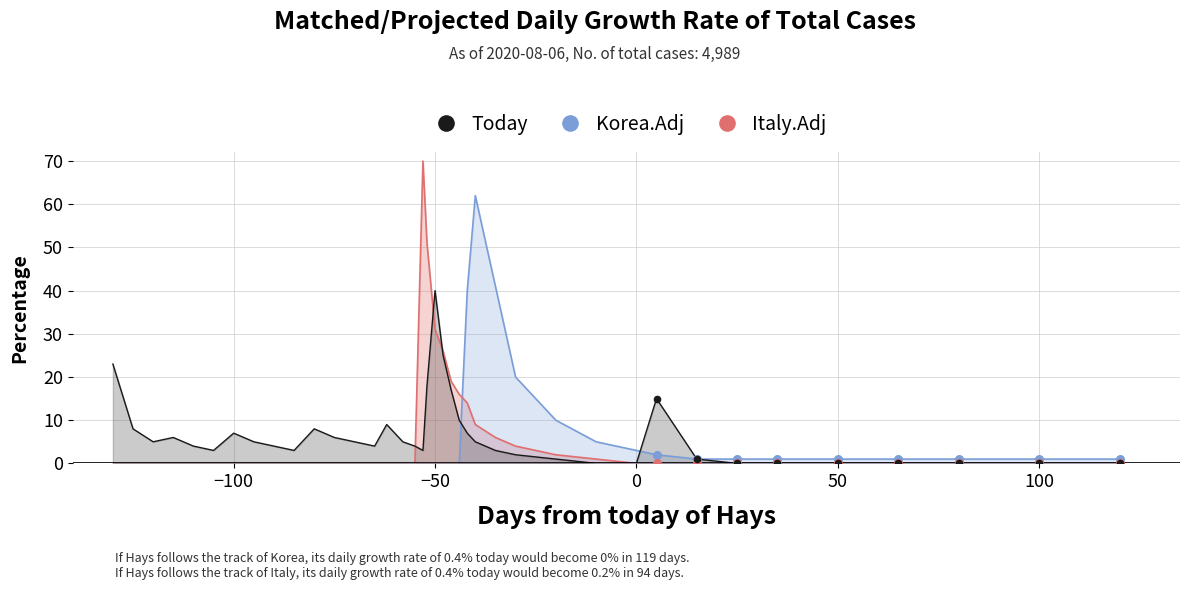

Which series has the largest total across all categories?

Today